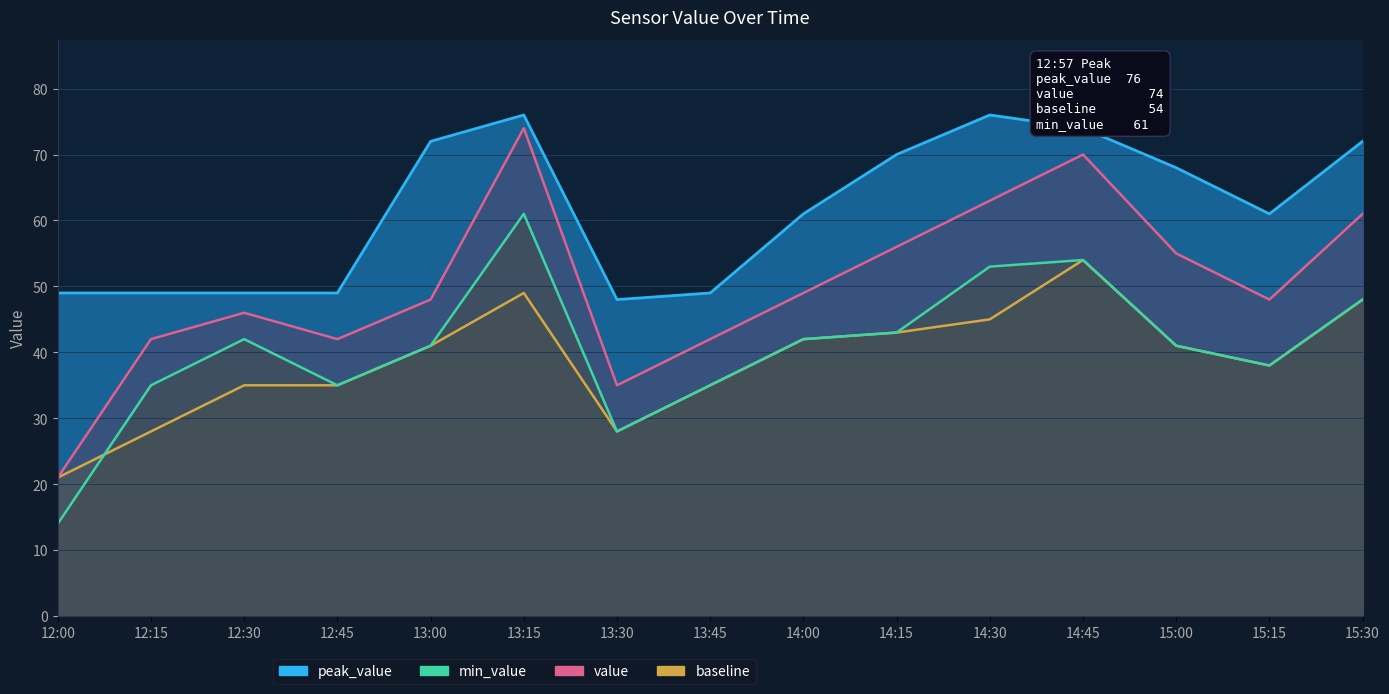

What is the difference between the maximum and minimum values in the baseline series?

33